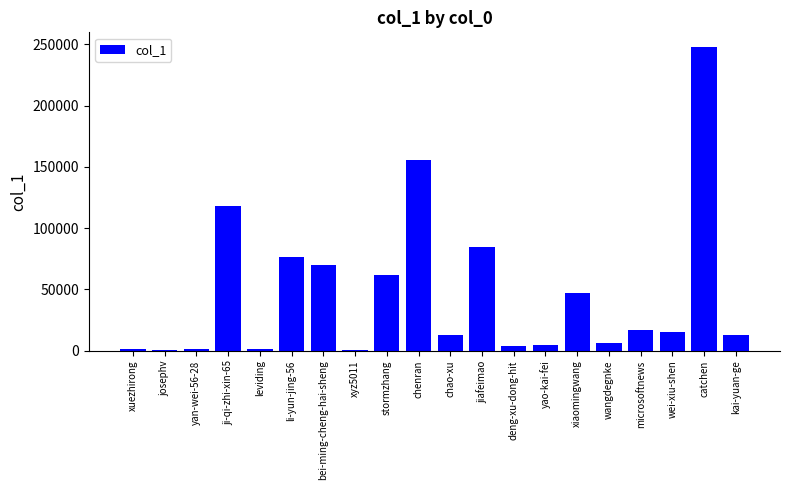

True or false: the data shows 29902 at jiafeimao.

False